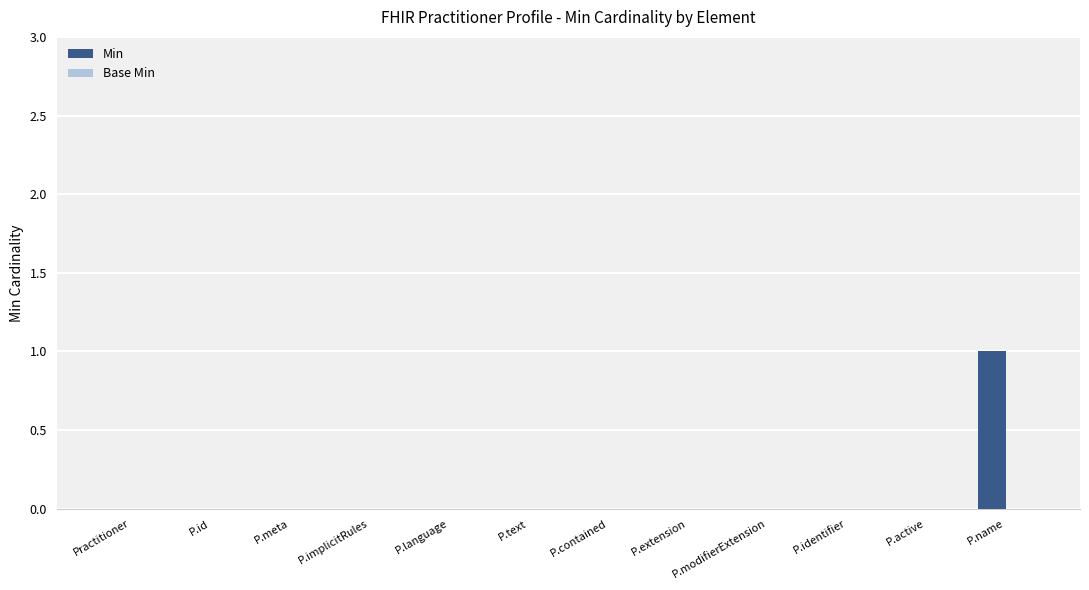

Which category has the highest value across all series?

P.name